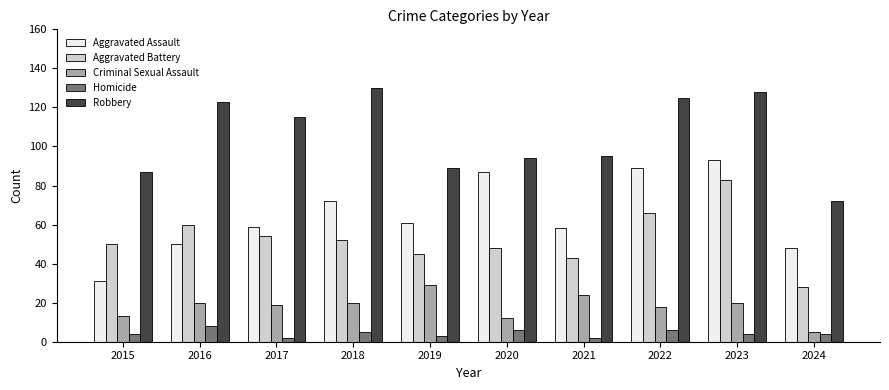

What is the sum of all Aggravated Battery values?

529